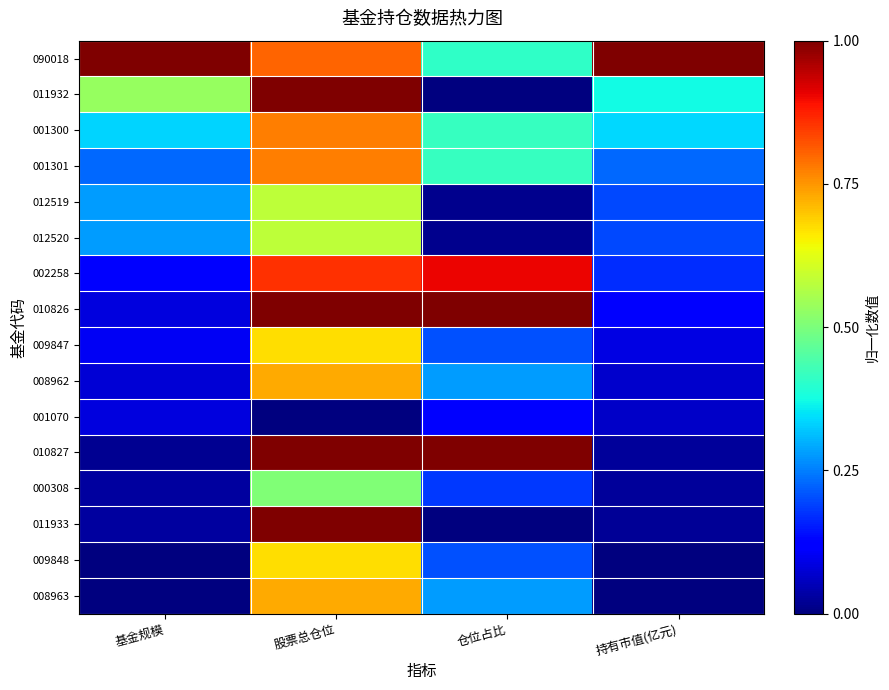

Rank the series at 持有市值(亿元) from highest to lowest value.

090018, 011932, 001300, 001301, 012519, 012520, 002258, 010826, 009847, 008962, 001070, 010827, 000308, 011933, 009848, 008963